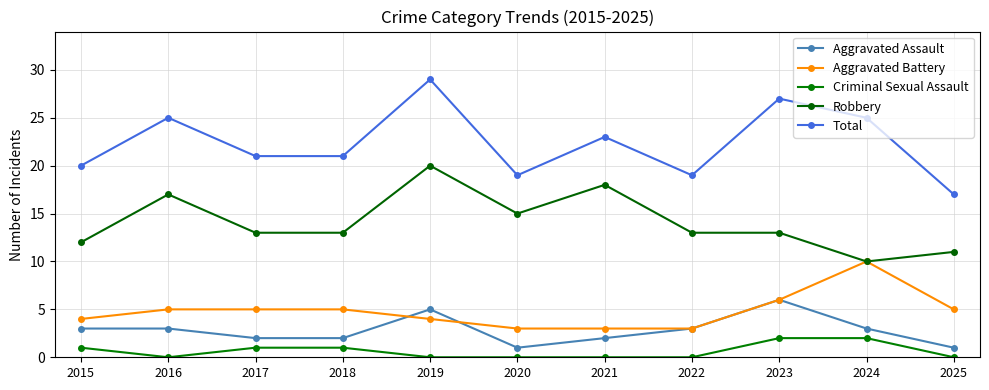

Reading left to right, what are all the values shown in this chart?

Aggravated Assault: 2015=3	2016=3	2017=2	2018=2	2019=5	2020=1	2021=2	2022=3	2023=6	2024=3	2025=1
Aggravated Battery: 2015=4	2016=5	2017=5	2018=5	2019=4	2020=3	2021=3	2022=3	2023=6	2024=10	2025=5
Criminal Sexual Assault: 2015=1	2016=0	2017=1	2018=1	2019=0	2020=0	2021=0	2022=0	2023=2	2024=2	2025=0
Robbery: 2015=12	2016=17	2017=13	2018=13	2019=20	2020=15	2021=18	2022=13	2023=13	2024=10	2025=11
Total: 2015=20	2016=25	2017=21	2018=21	2019=29	2020=19	2021=23	2022=19	2023=27	2024=25	2025=17